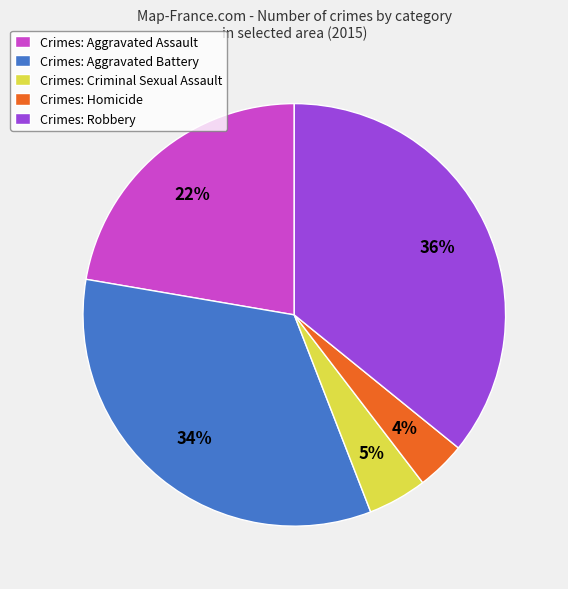

Is there any slice that represents more than half of the pie?

No